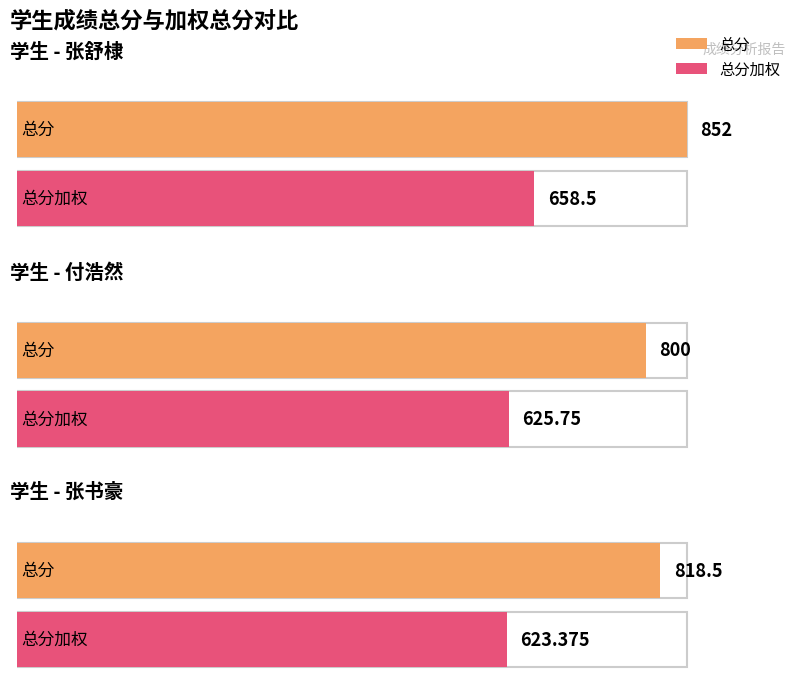

What is the label of the 3rd bar from the left?

张书豪